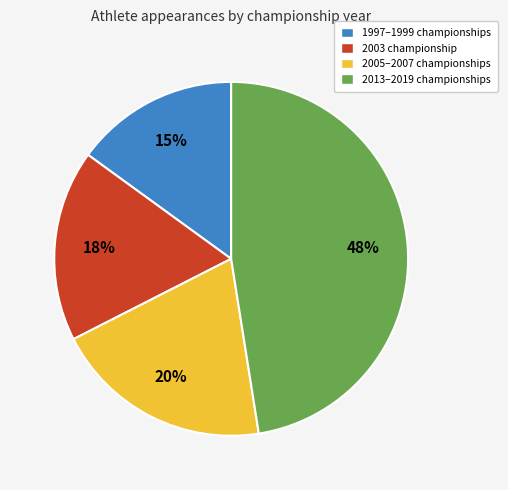

Does any single category account for the majority?

No